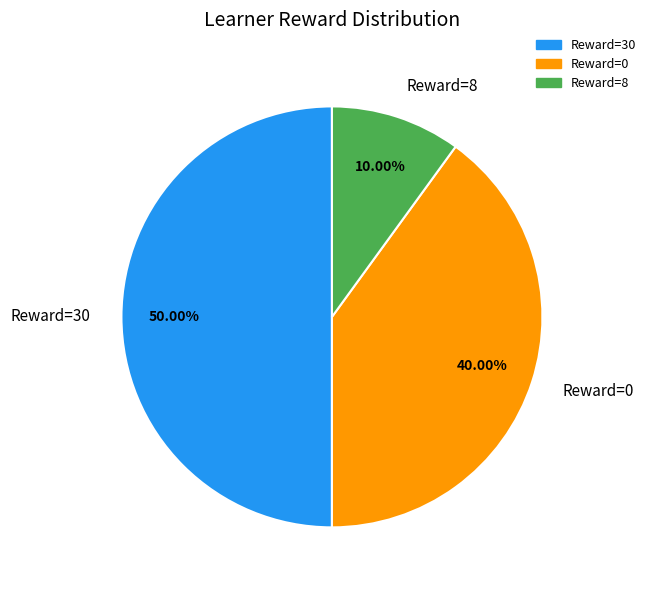

Is the sum of Reward=30 and Reward=8 greater than half?

Yes